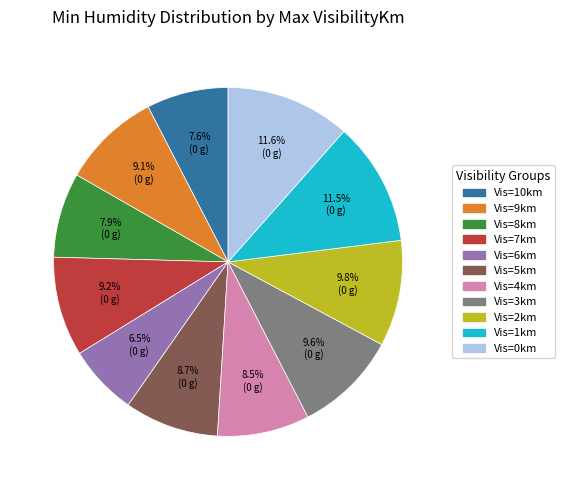

Is there any slice that represents more than half of the pie?

No